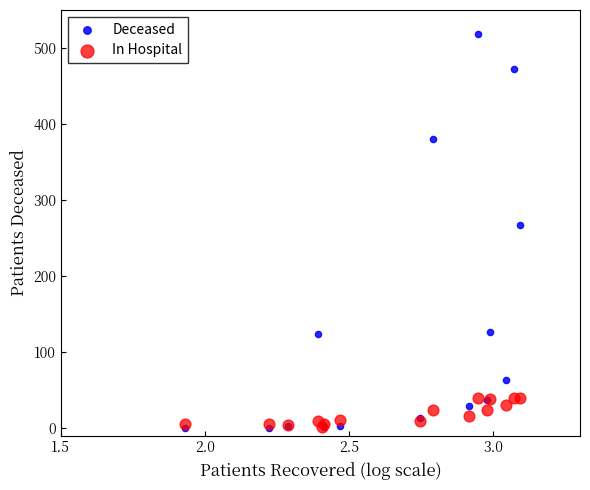

Across all series, what Y value is closest to 259?

267